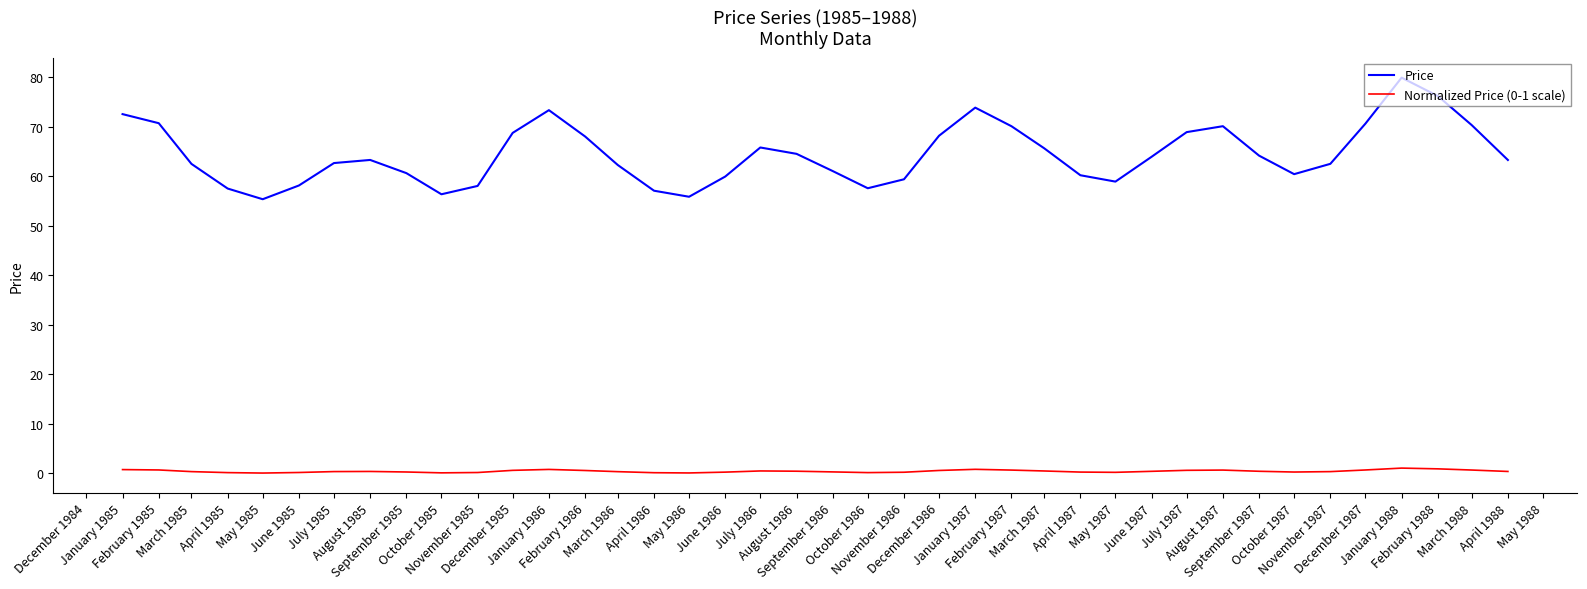

What position from the left is January 1986?

13